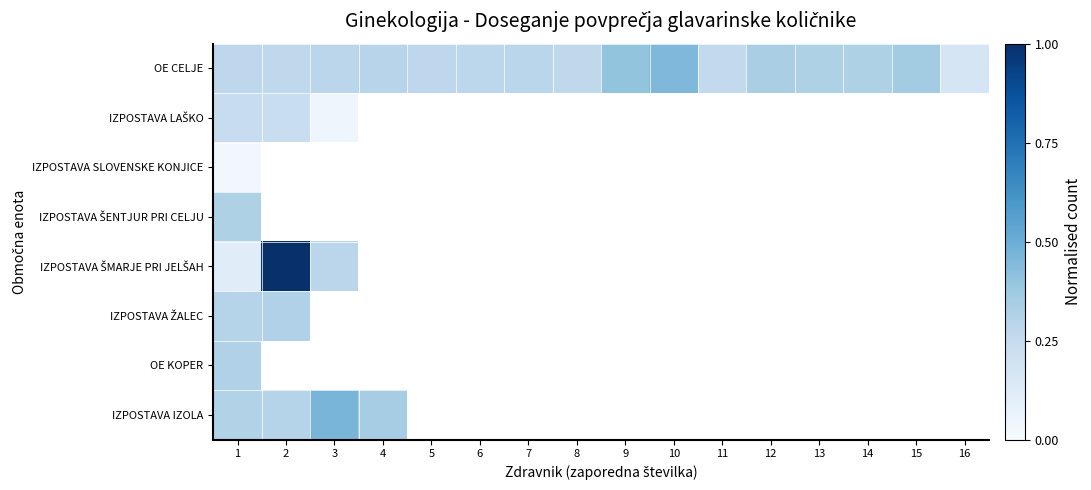

How many distinct data groups are displayed?

8